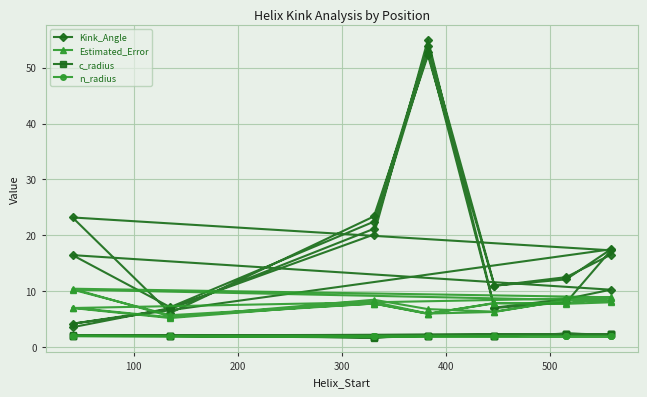

What is the difference between the second highest and second lowest values in the Kink_Angle series?

49.8